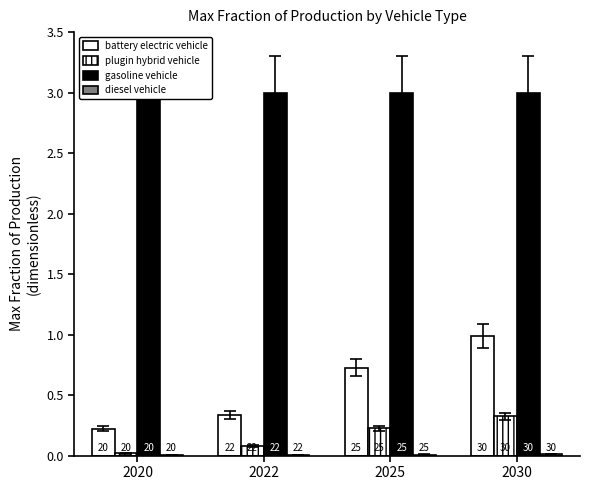

What is the greatest value displayed?

3.0